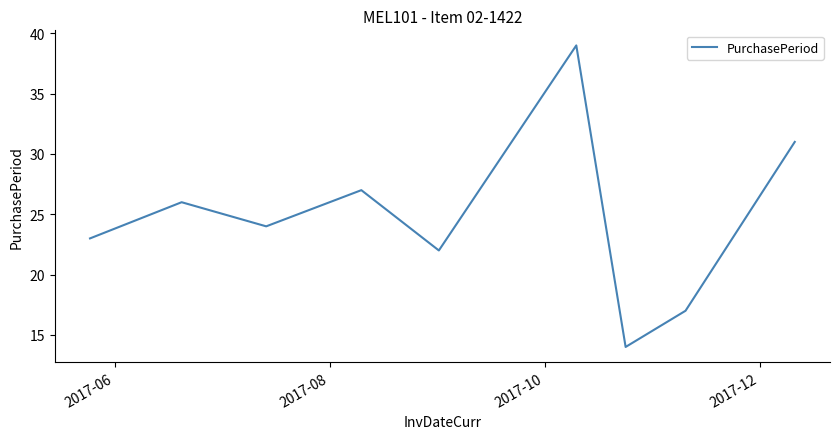

Does the chart have visible grid lines?

No